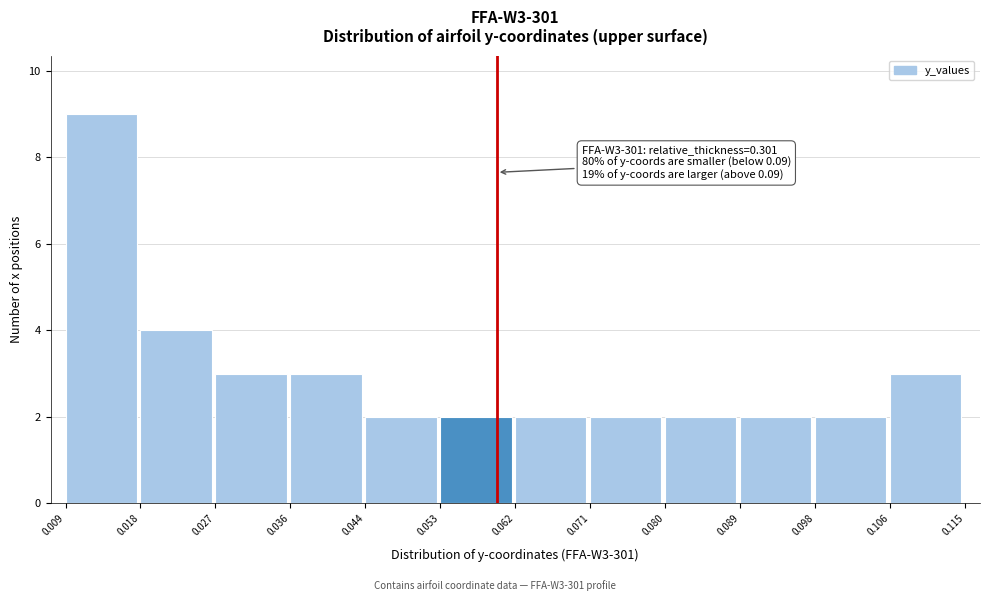

Which range on the x-axis has the tallest bar?

0.009 to 0.018